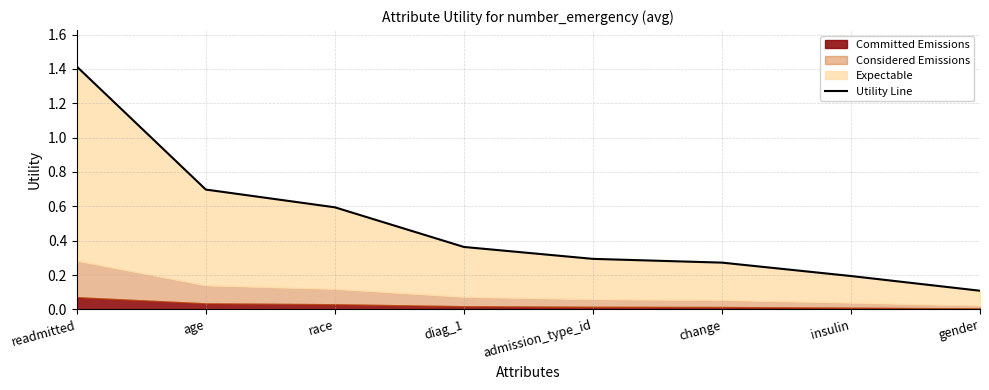

What is the sum of the values at diag_1 and gender?

0.5